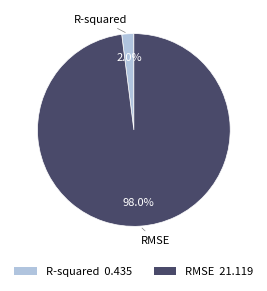

Which category has the smallest portion of the pie?

R-squared